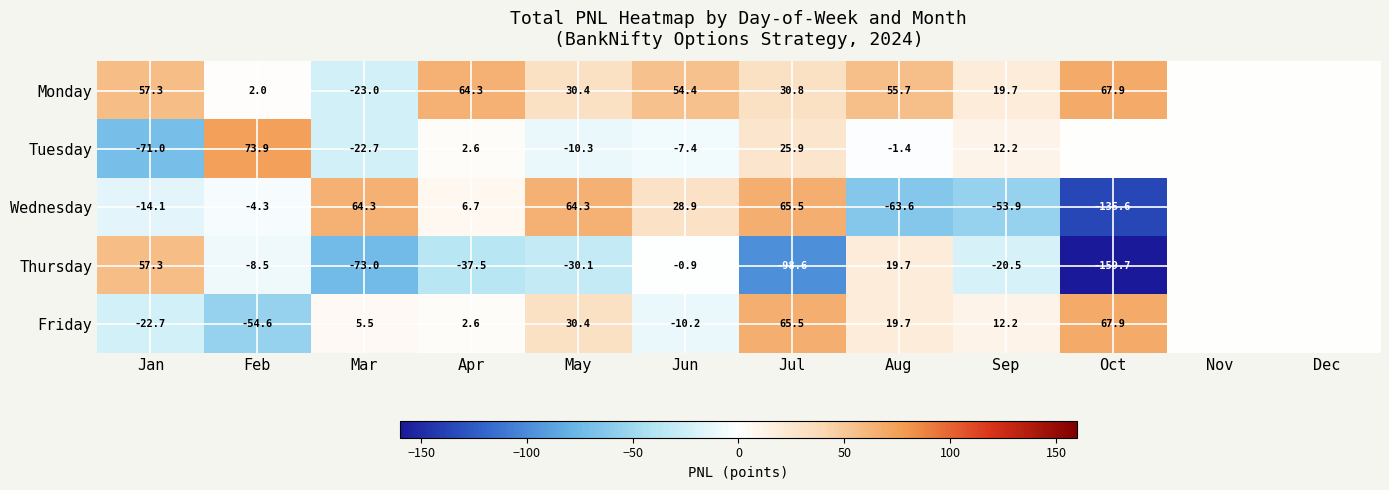

Rank the series at Jun from highest to lowest value.

Monday, Wednesday, Thursday, Tuesday, Friday